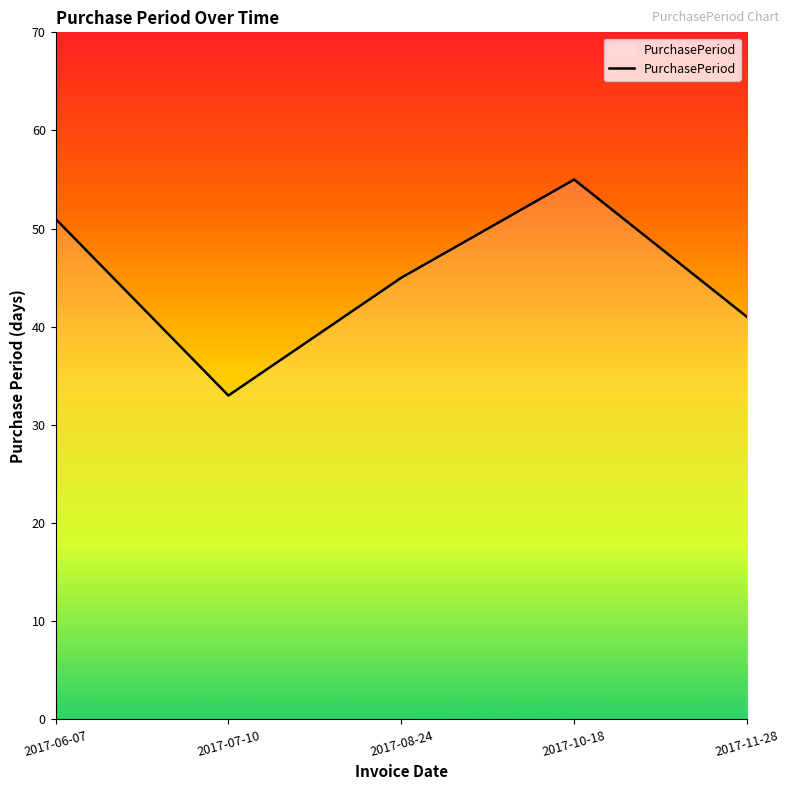

True or false: the data shows 89 at 2017-10-18.

False